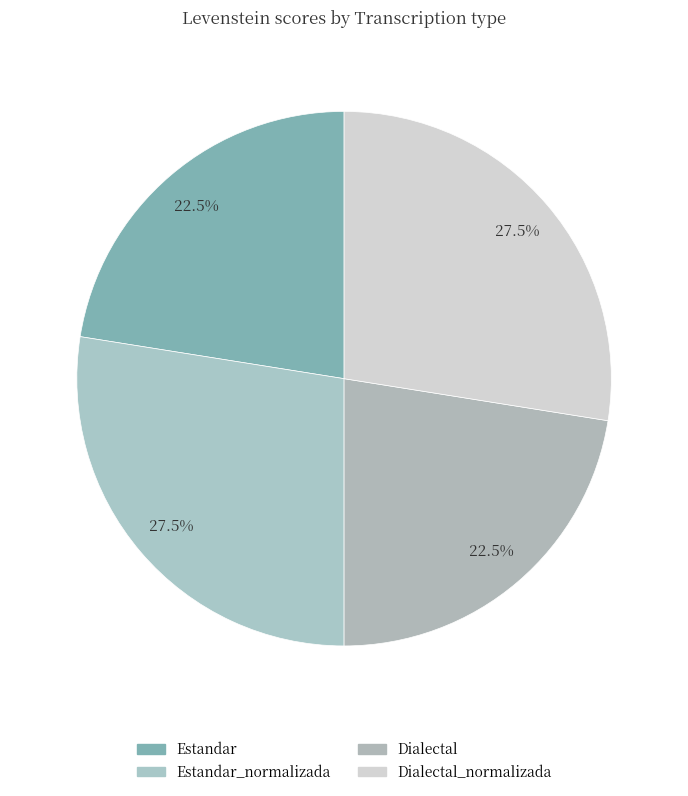

What is the total percentage of Estandar and Estandar_normalizada?

50.0%